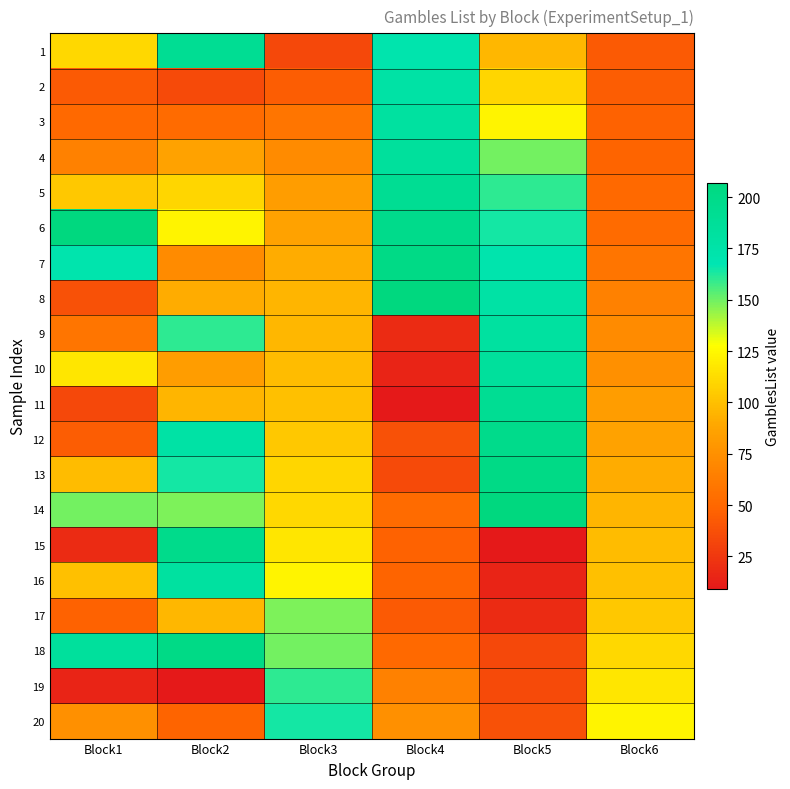

Reading left to right, what are all the values shown in this chart?

1: Block1=111	Block2=191	Block3=33	Block4=171	Block5=96	Block6=43
2: Block1=43	Block2=35	Block3=44	Block4=177	Block5=110	Block6=44
3: Block1=51	Block2=52	Block3=58	Block4=181	Block5=123	Block6=47
4: Block1=66	Block2=86	Block3=72	Block4=184	Block5=149	Block6=48
5: Block1=104	Block2=110	Block3=83	Block4=191	Block5=160	Block6=51
6: Block1=207	Block2=123	Block3=86	Block4=197	Block5=164	Block6=52
7: Block1=171	Block2=72	Block3=91	Block4=201	Block5=171	Block6=58
8: Block1=38	Block2=91	Block3=95	Block4=207	Block5=177	Block6=66
9: Block1=58	Block2=160	Block3=96	Block4=19	Block5=181	Block6=72
10: Block1=117	Block2=83	Block3=98	Block4=15	Block5=184	Block6=75
11: Block1=33	Block2=95	Block3=100	Block4=9	Block5=191	Block6=83
12: Block1=44	Block2=177	Block3=104	Block4=38	Block5=197	Block6=86
13: Block1=98	Block2=164	Block3=110	Block4=35	Block5=201	Block6=91
14: Block1=149	Block2=148	Block3=111	Block4=52	Block5=207	Block6=95
15: Block1=19	Block2=197	Block3=117	Block4=47	Block5=9	Block6=98
16: Block1=100	Block2=181	Block3=123	Block4=48	Block5=15	Block6=100
17: Block1=47	Block2=96	Block3=148	Block4=43	Block5=19	Block6=104
18: Block1=184	Block2=201	Block3=149	Block4=51	Block5=33	Block6=111
19: Block1=15	Block2=9	Block3=160	Block4=66	Block5=35	Block6=117
20: Block1=75	Block2=48	Block3=164	Block4=75	Block5=38	Block6=123